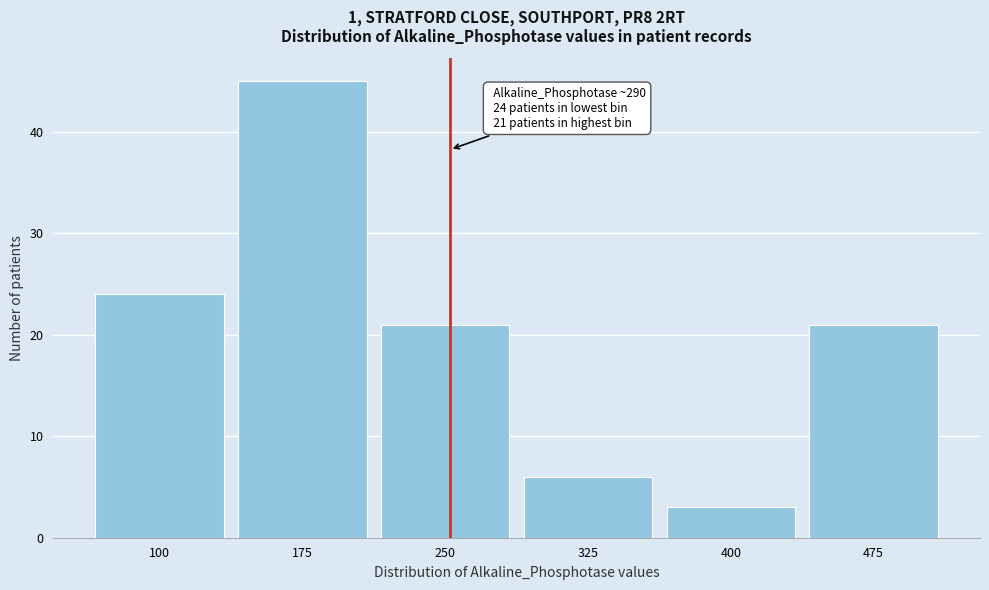

Reading right to left, list all the values displayed in this chart.

21	3	6	21	45	24